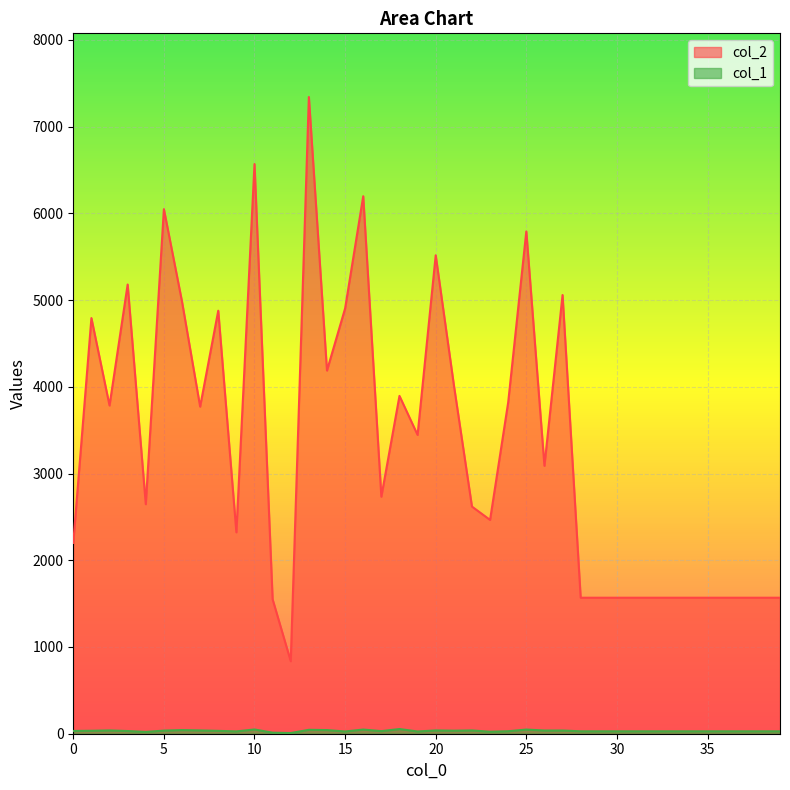

True or false: col_2 and col_1 intersect in this chart.

False